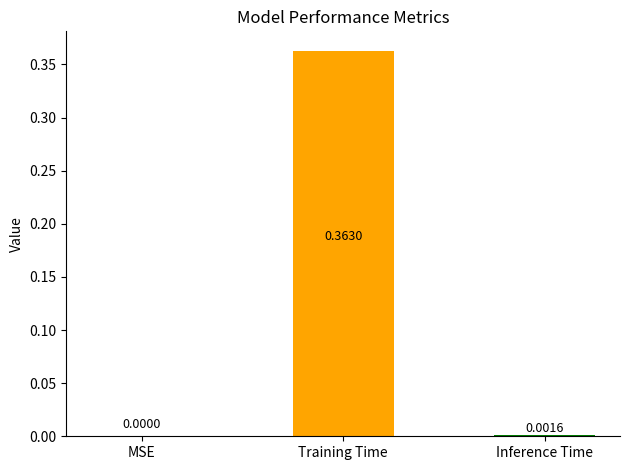

What is the average value?

0.1